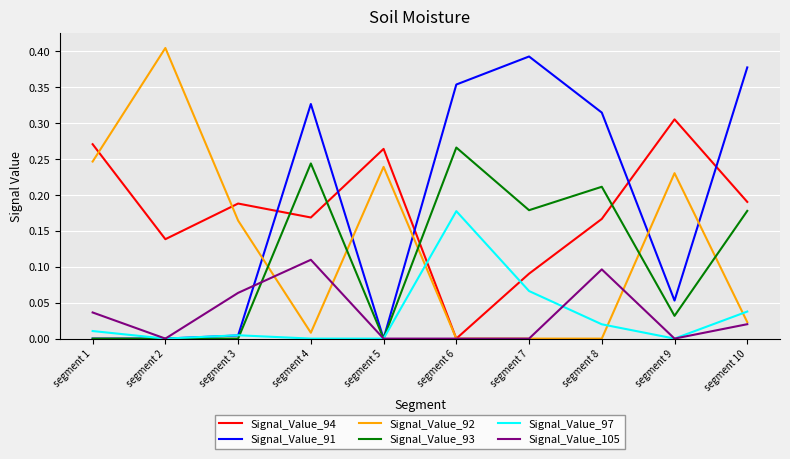

Which series has the largest range (max minus min)?

Signal_Value_92